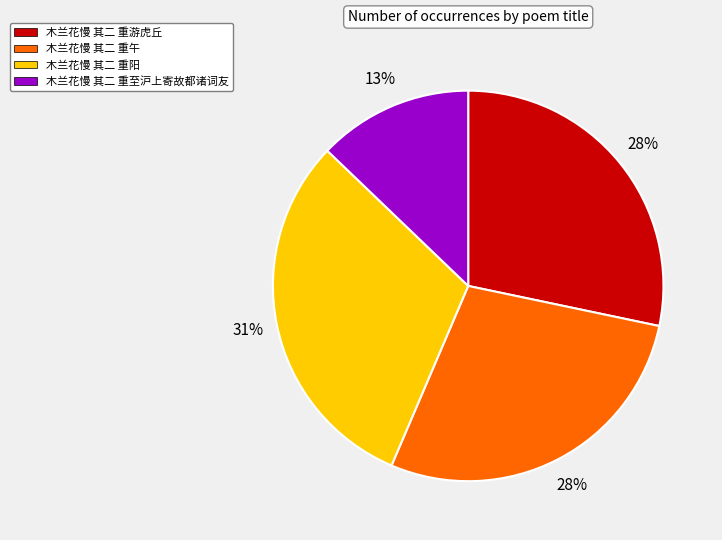

Is 木兰花慢 其二 重午 the majority of the pie?

No